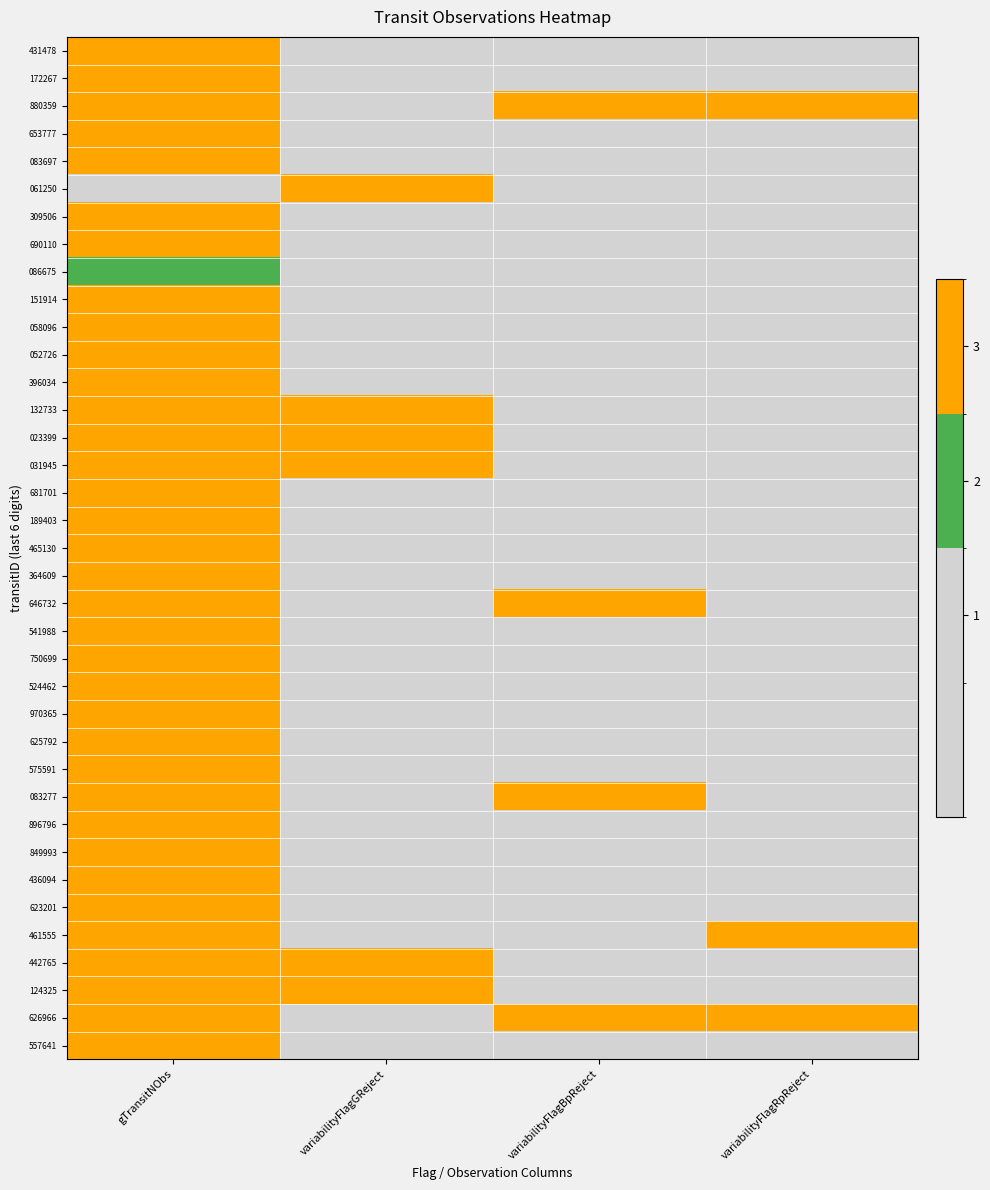

Rank the series at variabilityFlagGReject from highest to lowest value.

061250, 132733, 023399, 031945, 442765, 124325, 431478, 172267, 880359, 653777, 083697, 309506, 690110, 086675, 151914, 058096, 052726, 396034, 681701, 189403, 465130, 364609, 646732, 541988, 750699, 524462, 970365, 625792, 575591, 083277, 896796, 849993, 436094, 623201, 461555, 626966, 557641